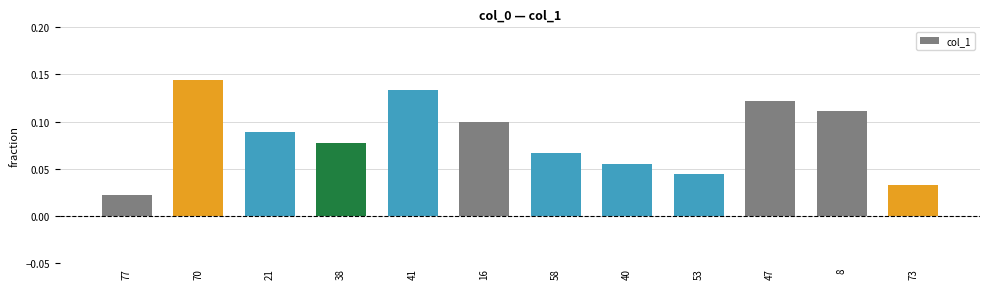

At which label is the value closest to 0?

77